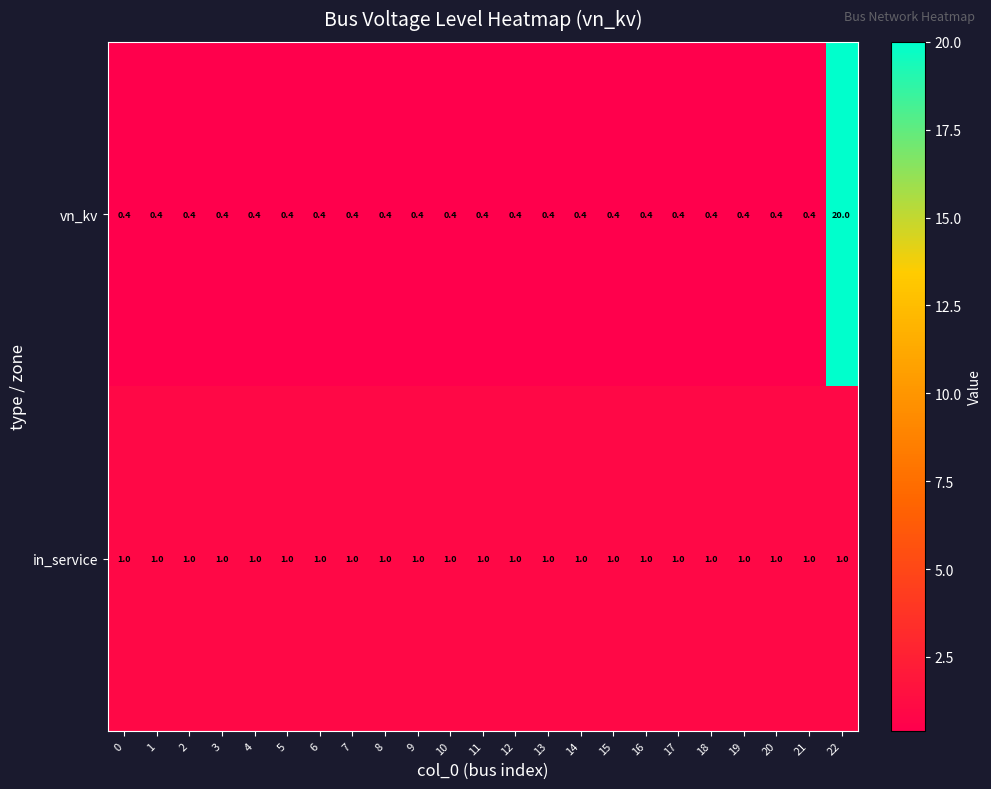

Count the number of data series in this chart.

2